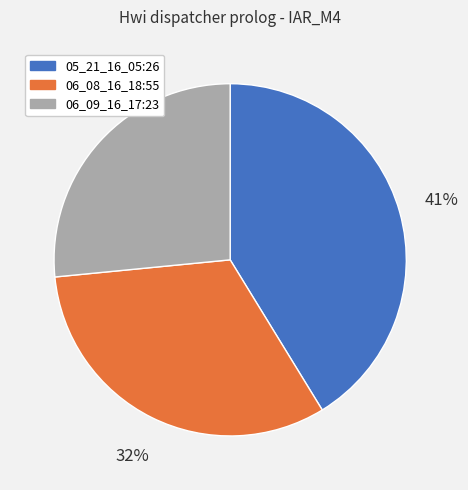

Is there any slice that represents more than half of the pie?

No